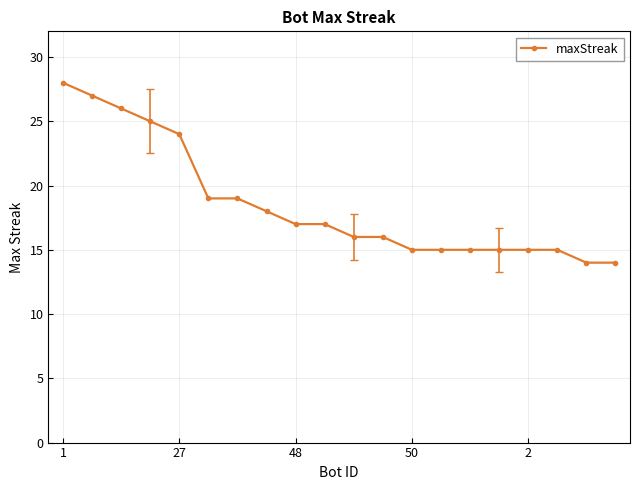

What is the sum of all values?

370